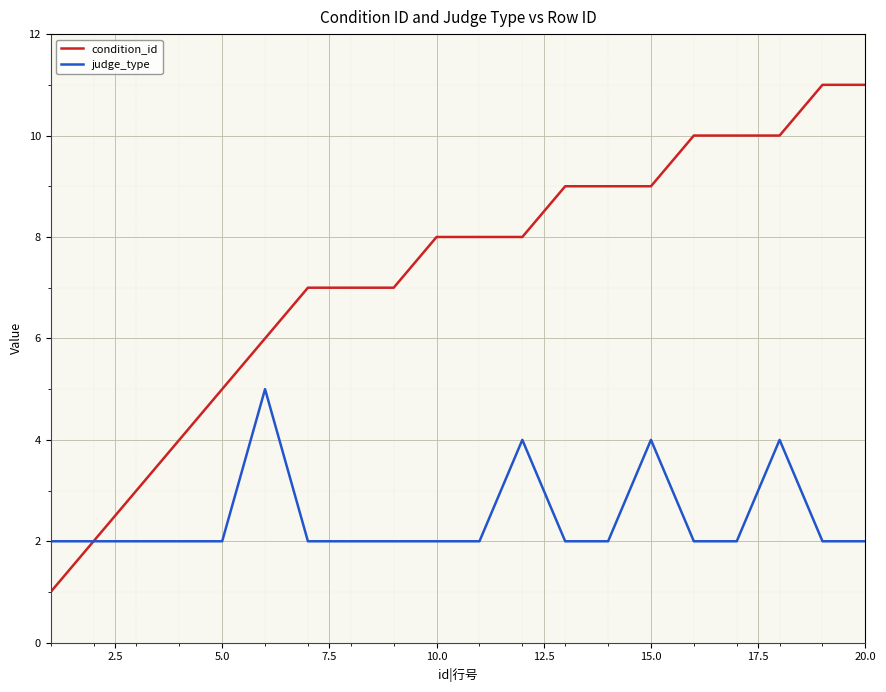

Rank the series by their average value, from lowest to highest.

judge_type, condition_id